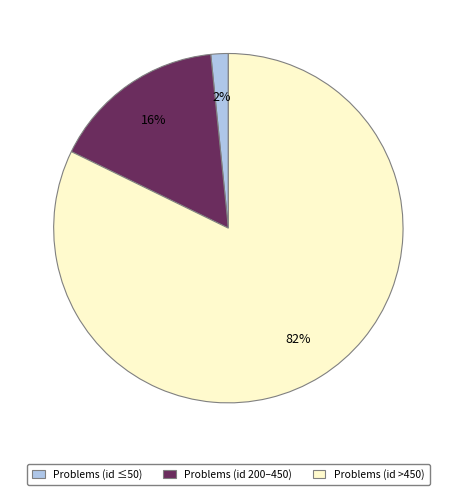

To the nearest percent, what is the average slice percentage?

33%